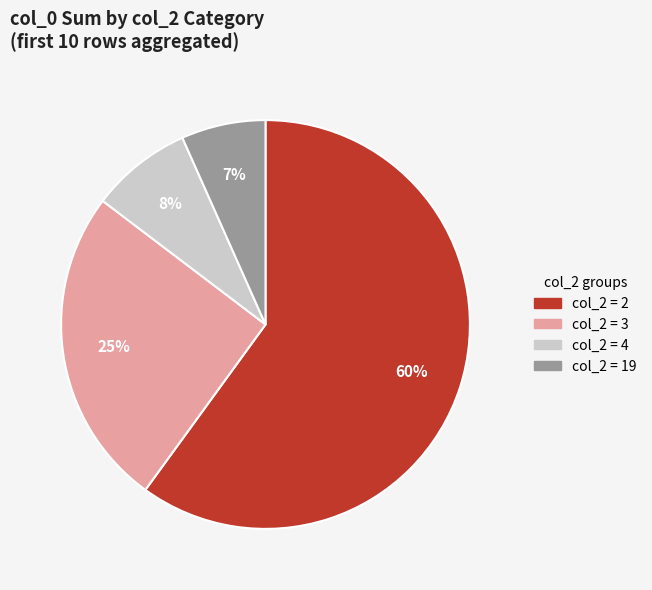

Is there a majority slice in this chart?

Yes